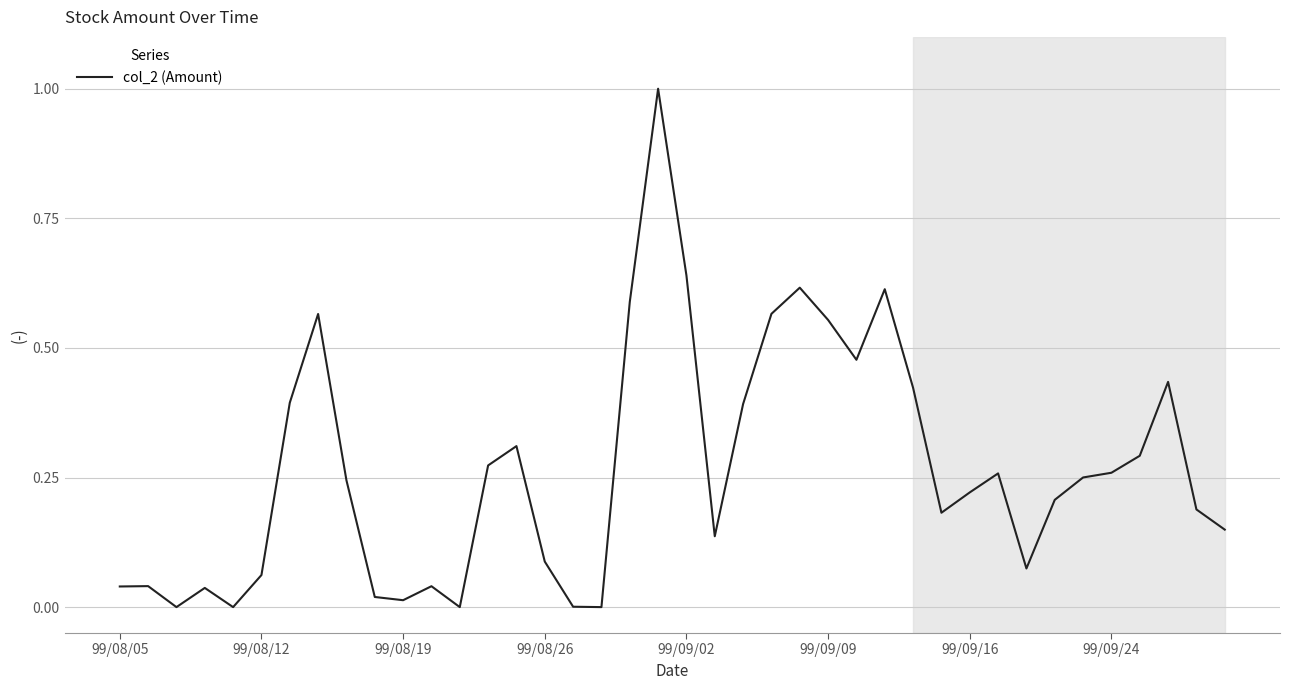

What is the maximum value shown in the chart?

1.0